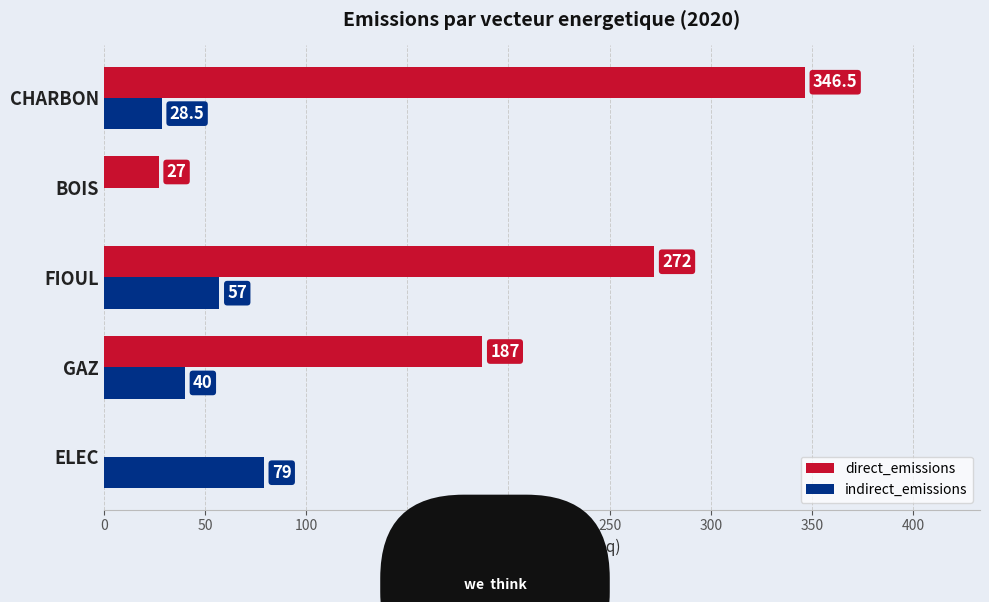

At which label is indirect_emissions closest to 39?

GAZ